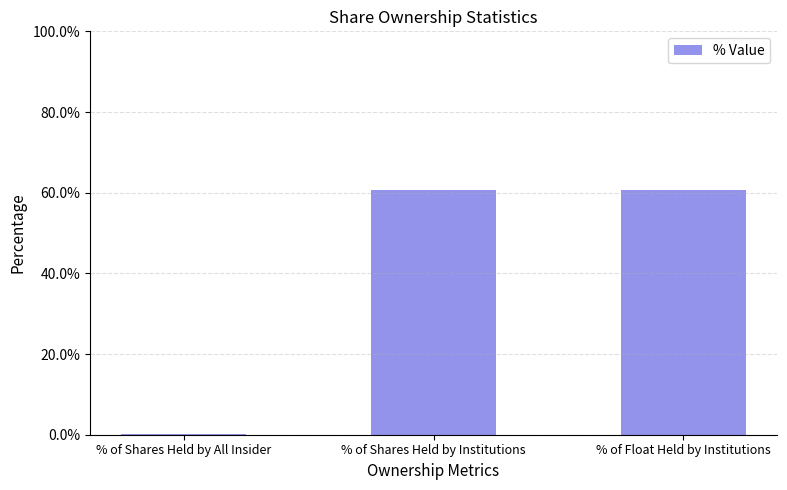

Reading left to right, list all the values displayed in this chart.

0.0	0.6	0.6